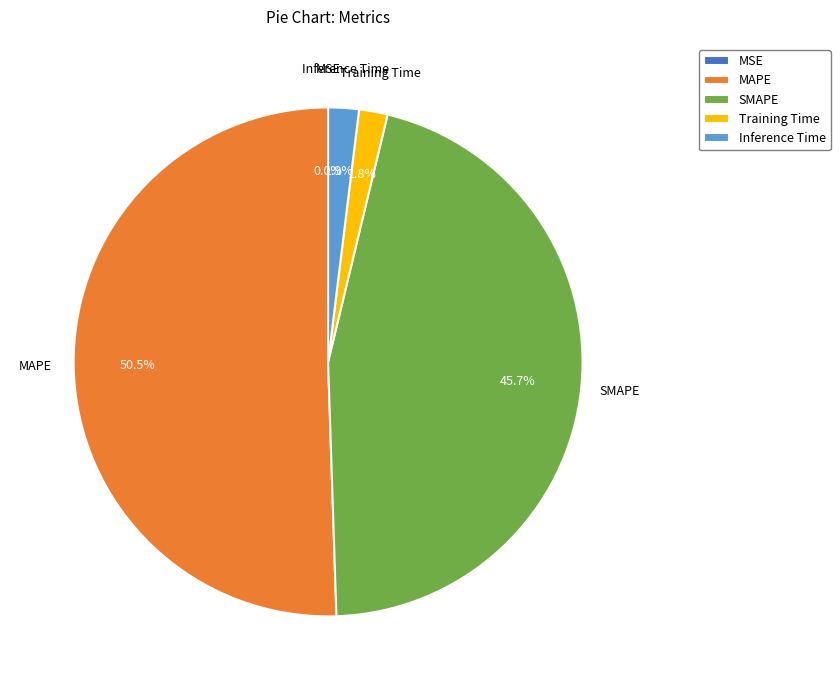

What is the majority slice?

MAPE